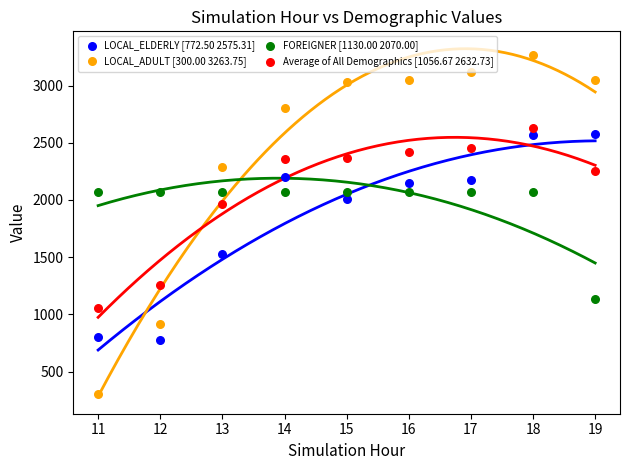

What is the X range (max minus min) for the scatter plot?

8.0